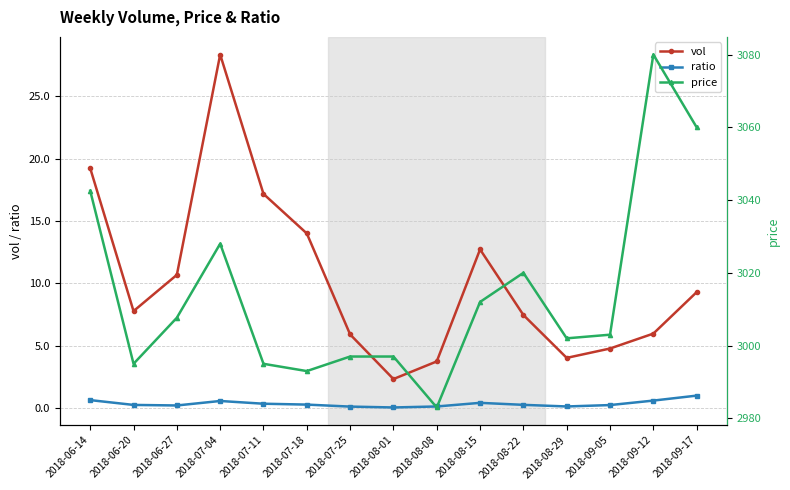

True or false: vol and ratio cross at least once.

False